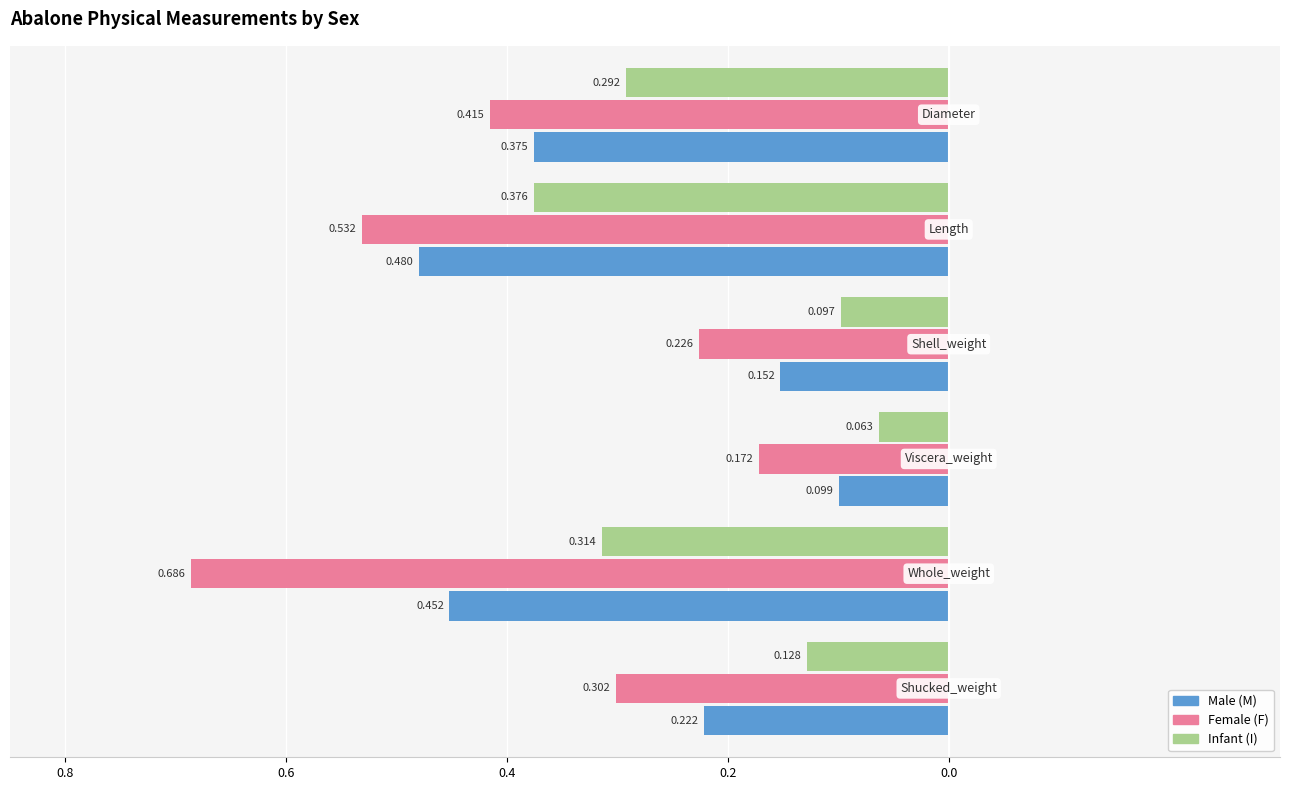

What is the total value across all series at Whole_weight?

1.5